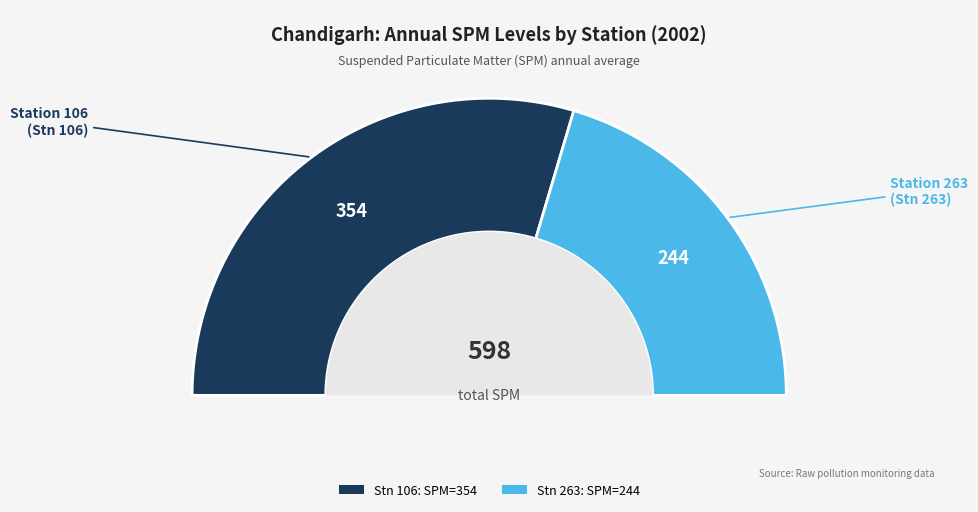

True or false: 106 accounts for 68% of the total.

False